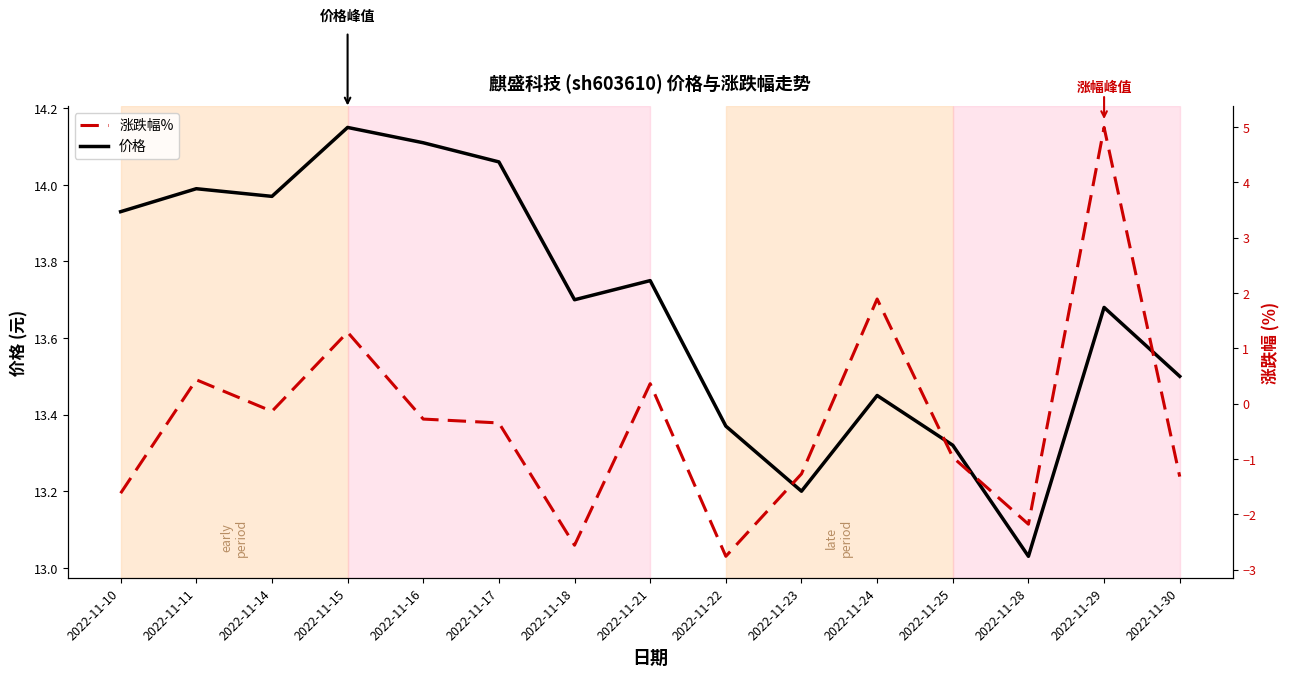

True or false: 涨跌幅% has a value of 7.1 at 2022-11-29.

False